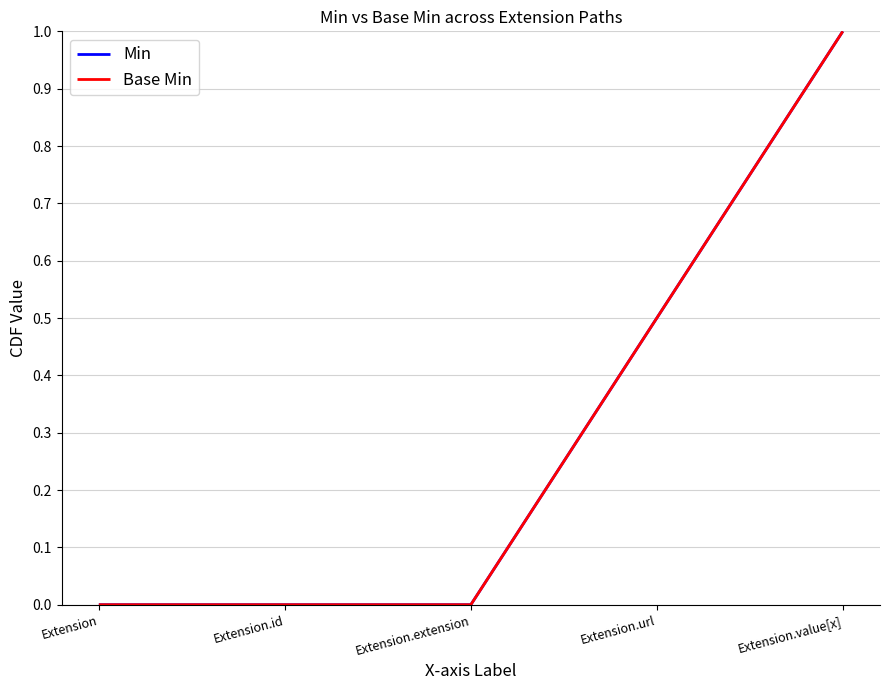

True or false: Base Min has a value of 1.0 at Extension.value[x].

True